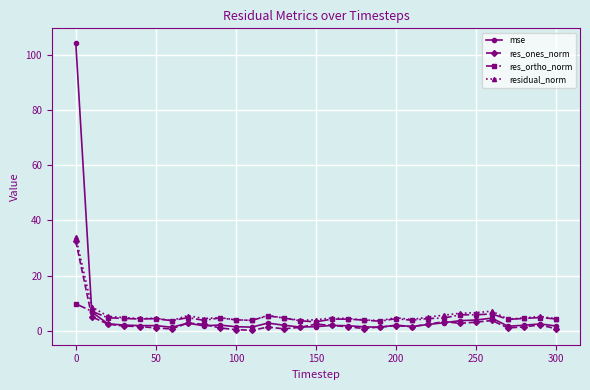

What is the highest value of the res_ortho_norm series?

9.7